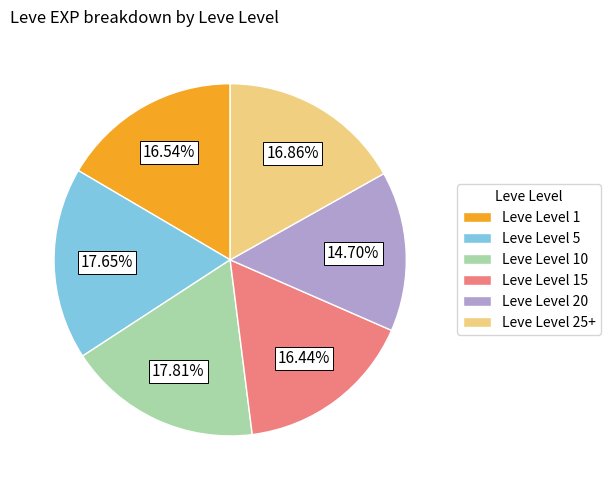

Between Leve Level 1 and Leve Level 5, which is larger?

Leve Level 5